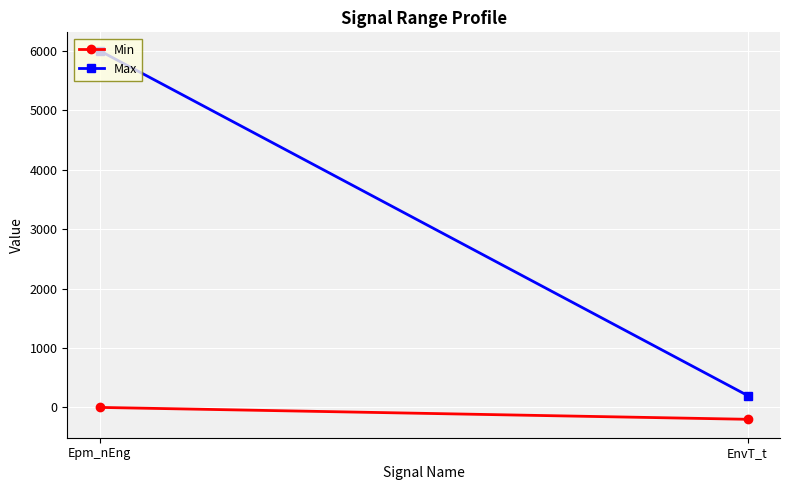

At which label is Min closest to -100?

Epm_nEng